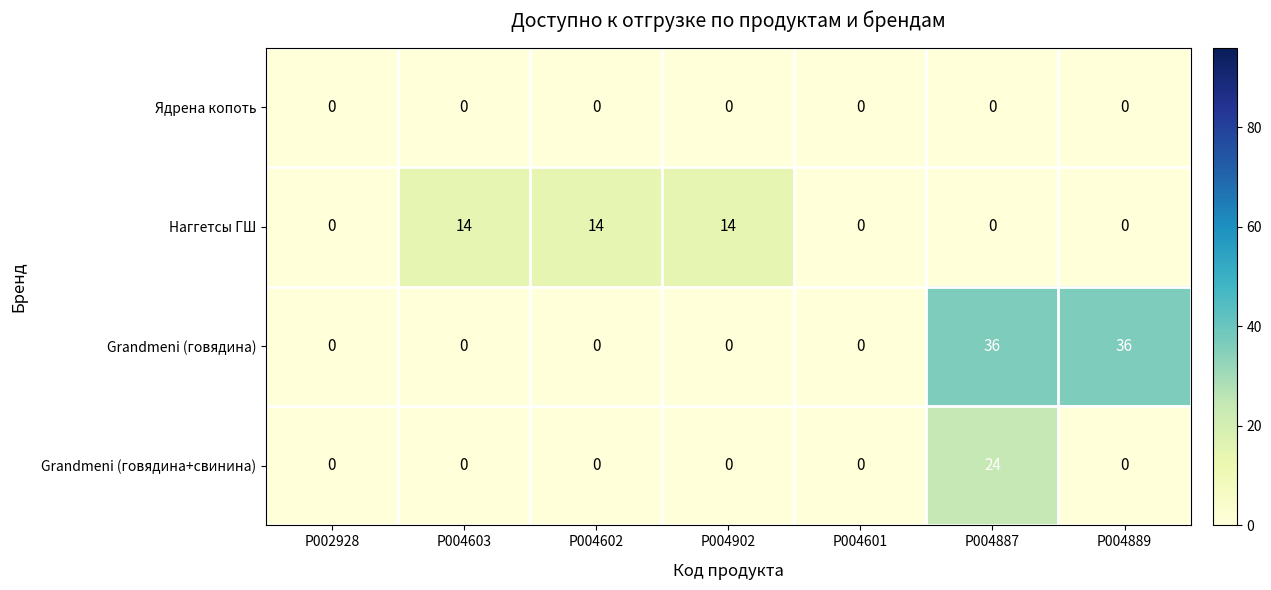

Reading left to right, extract all data points from this chart.

Ядрена копоть: 0	0	0	0	0	0	0
Наггетсы ГШ: 0	14	14	14	0	0	0
Grandmeni (говядина): 0	0	0	0	0	36	36
Grandmeni (говядина+свинина): 0	0	0	0	0	24	0